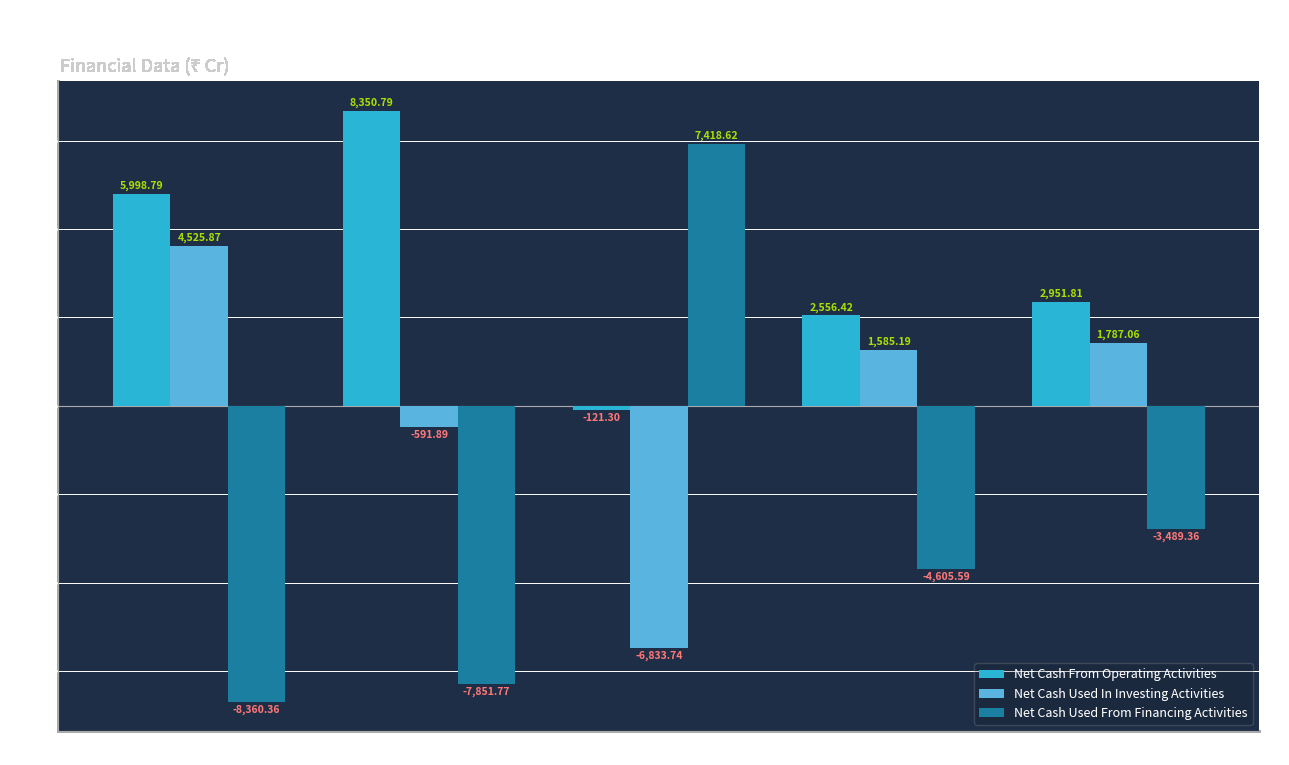

How many series are shown in this chart?

3